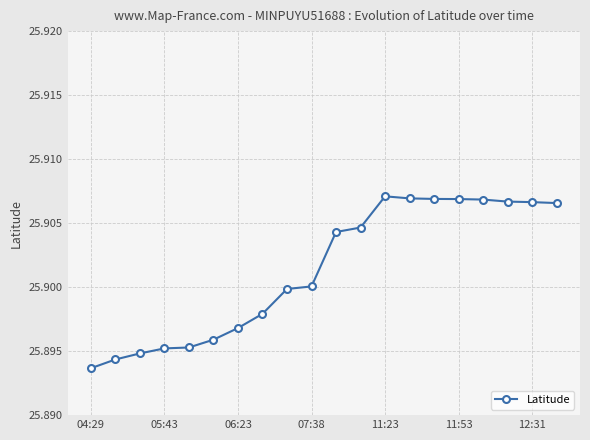

What is the sum of all values?

518.0